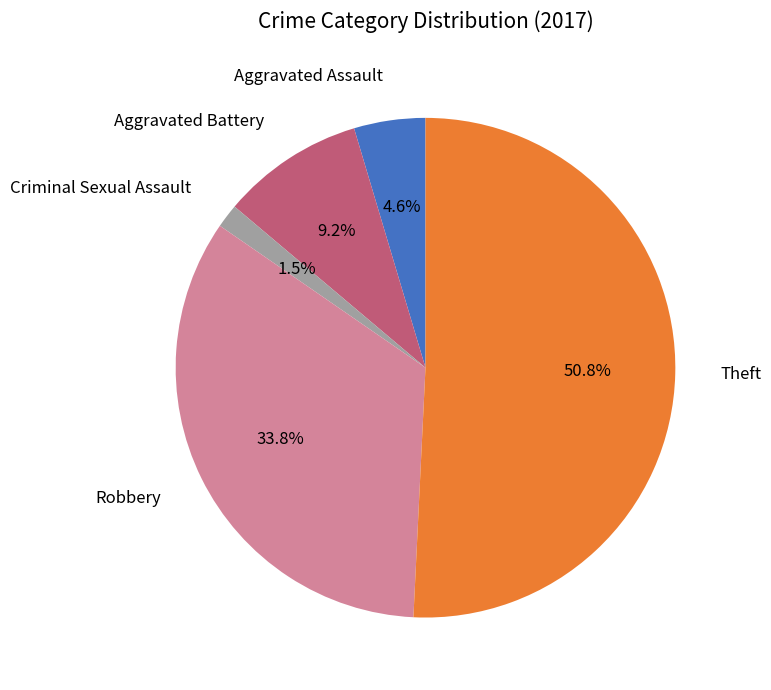

What is the ratio of the value at Aggravated Battery to the value at Aggravated Assault?

2.0